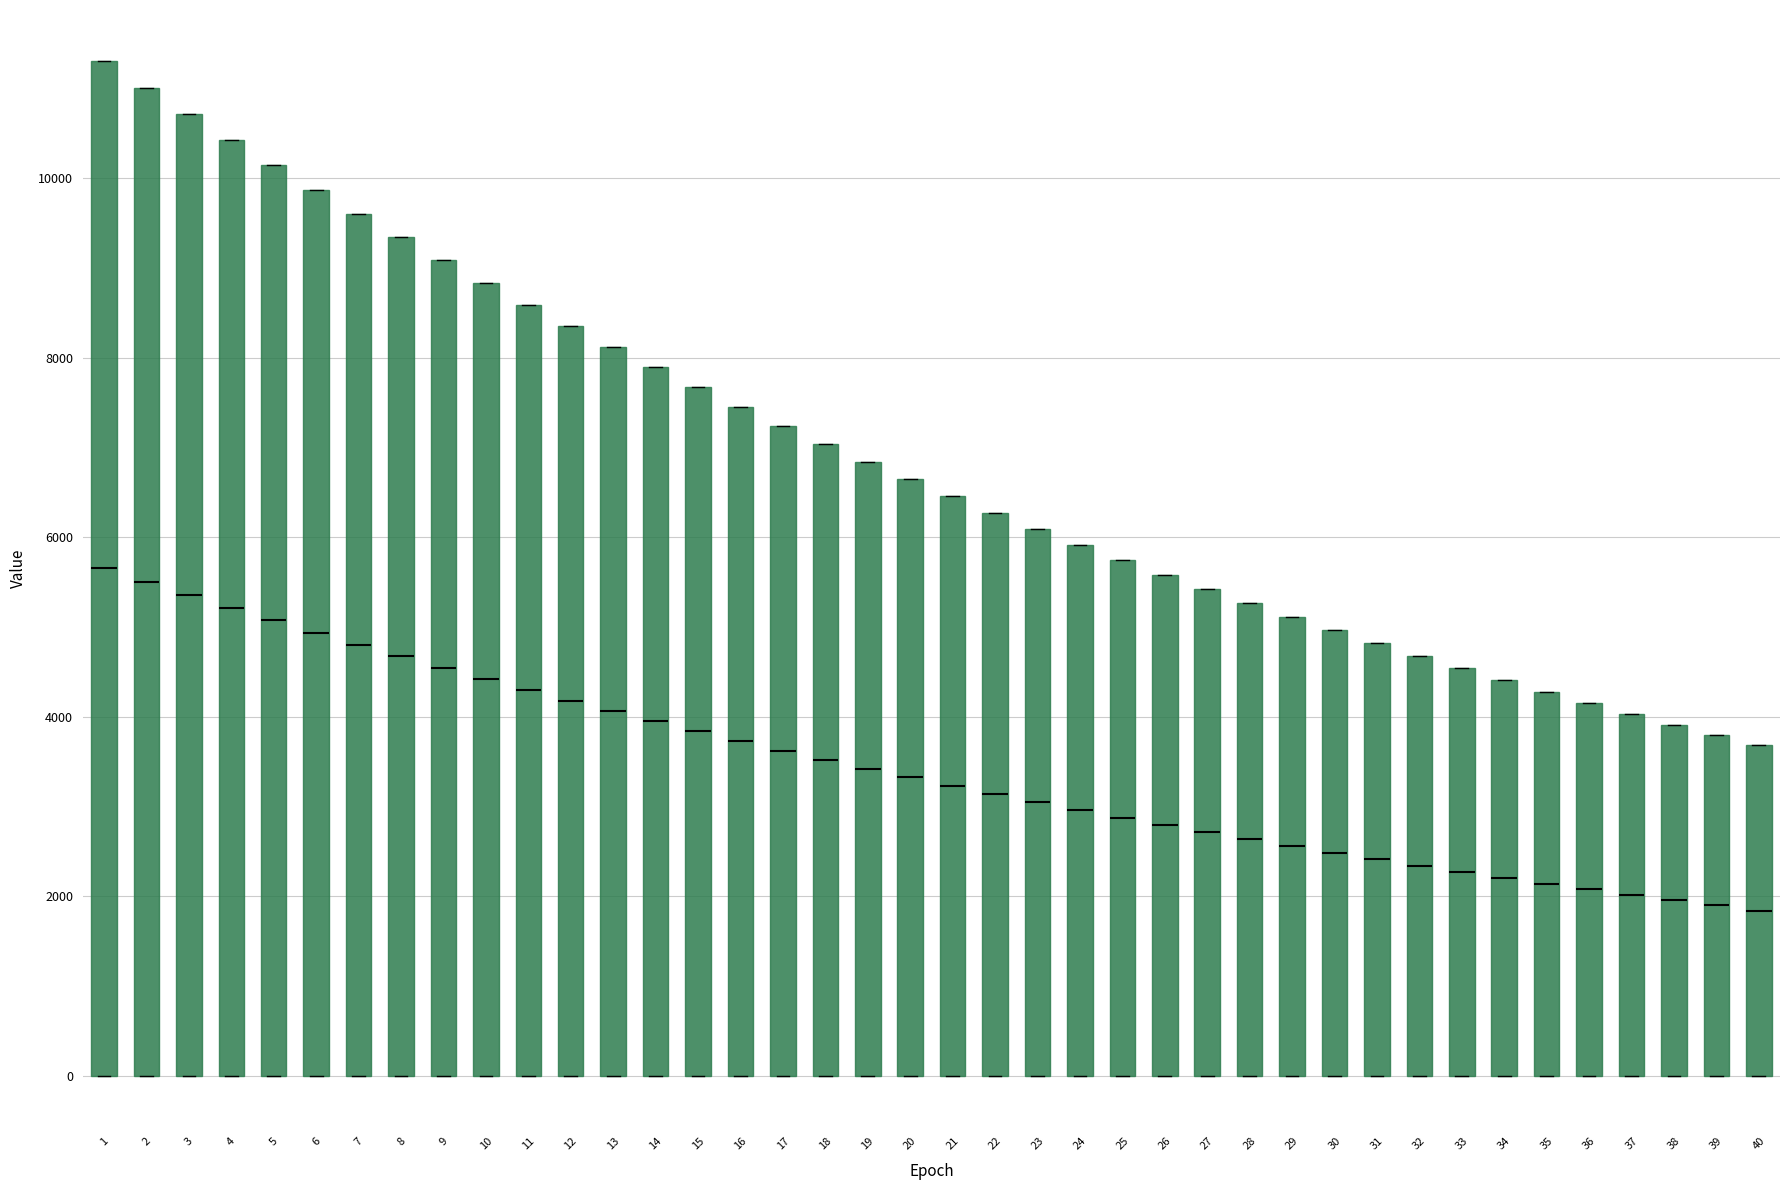

Where does the median line of the box at x = 33 sit on the y-axis? The values are not printed on the chart, so give them approximately, as read against the axis.

2200